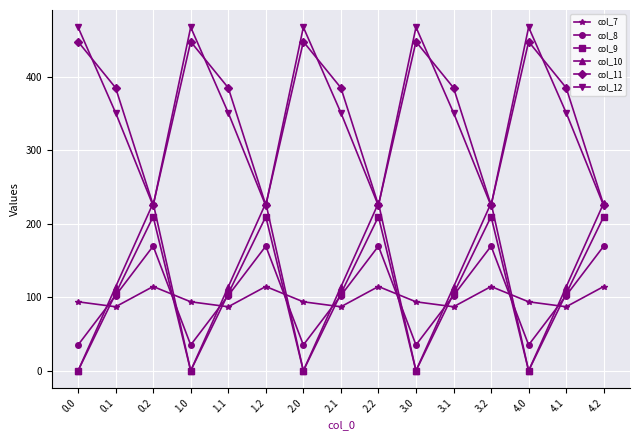

Reading left to right, extract all data points from this chart.

col_7: 93.7	87.0	114.5	93.7	87.0	114.5	93.7	87.0	114.5	93.7	87.0	114.5	93.7	87.0	114.5
col_8: 35.0	102.3	169.5	35.0	102.3	169.5	35.0	102.3	169.5	35.0	102.3	169.5	35.0	102.3	169.5
col_9: 0.0	104.8	209.6	0.0	104.8	209.6	0.0	104.8	209.6	0.0	104.8	209.6	0.0	104.8	209.6
col_10: 0.0	114.0	228.0	0.0	114.0	228.0	0.0	114.0	228.0	0.0	114.0	228.0	0.0	114.0	228.0
col_11: 447.5	384.7	225.2	447.5	384.7	225.2	447.5	384.7	225.2	447.5	384.7	225.2	447.5	384.7	225.2
col_12: 467.2	350.8	224.3	467.2	350.8	224.3	467.2	350.8	224.3	467.2	350.8	224.3	467.2	350.8	224.3